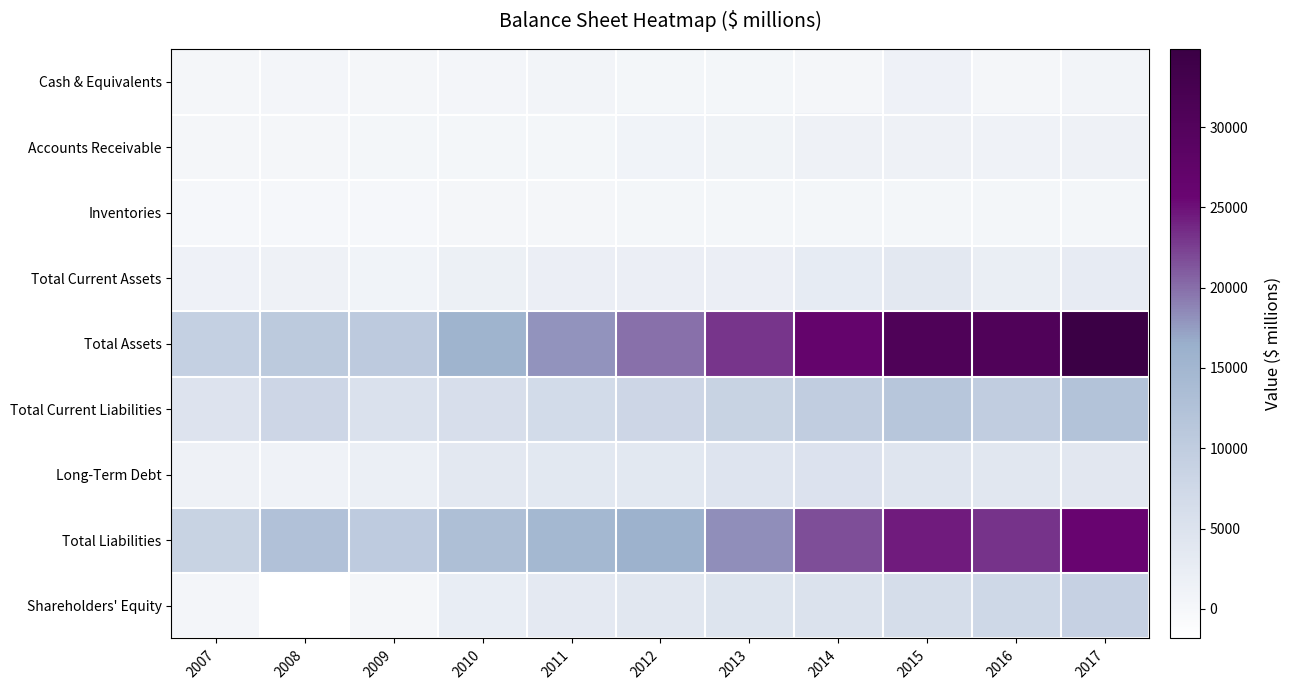

Which series changed the most between 2008 and 2009?

Total Current Liabilities